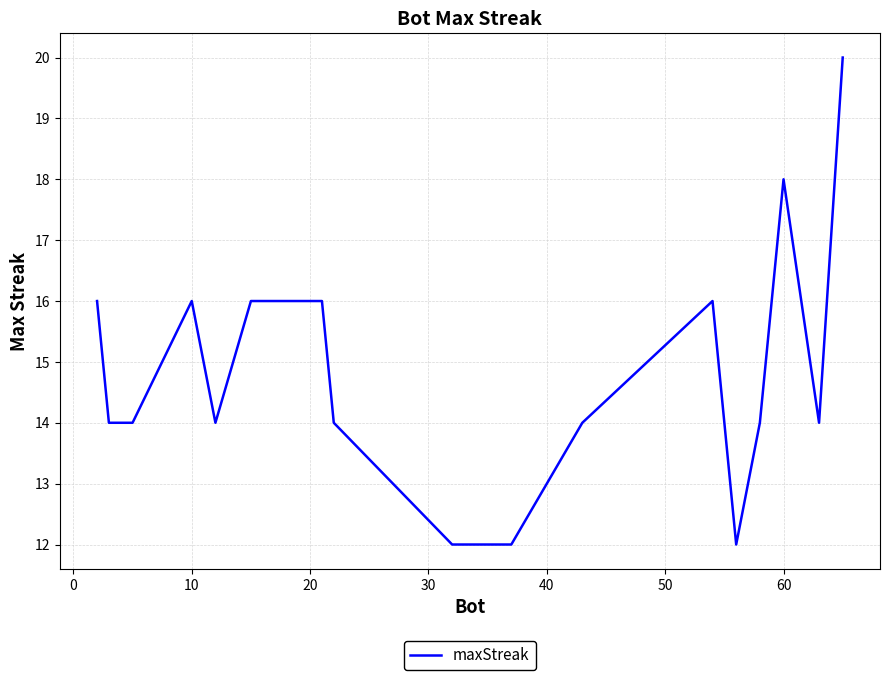

What is the maximum value shown in the chart?

20